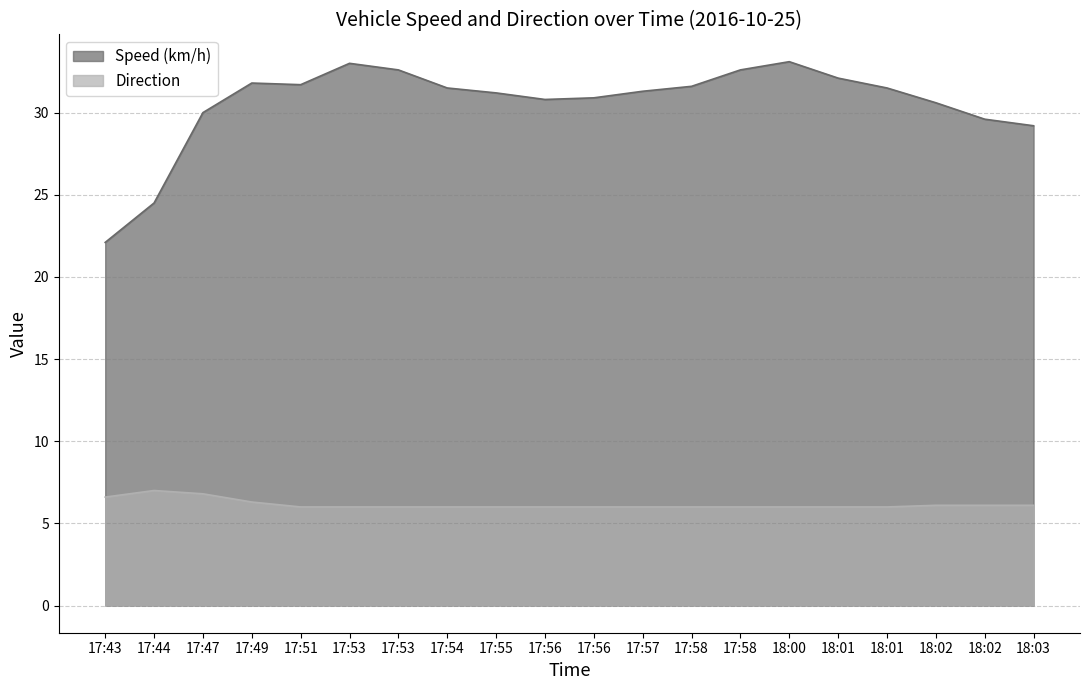

What is the label of the 8th point from the left?

17:54